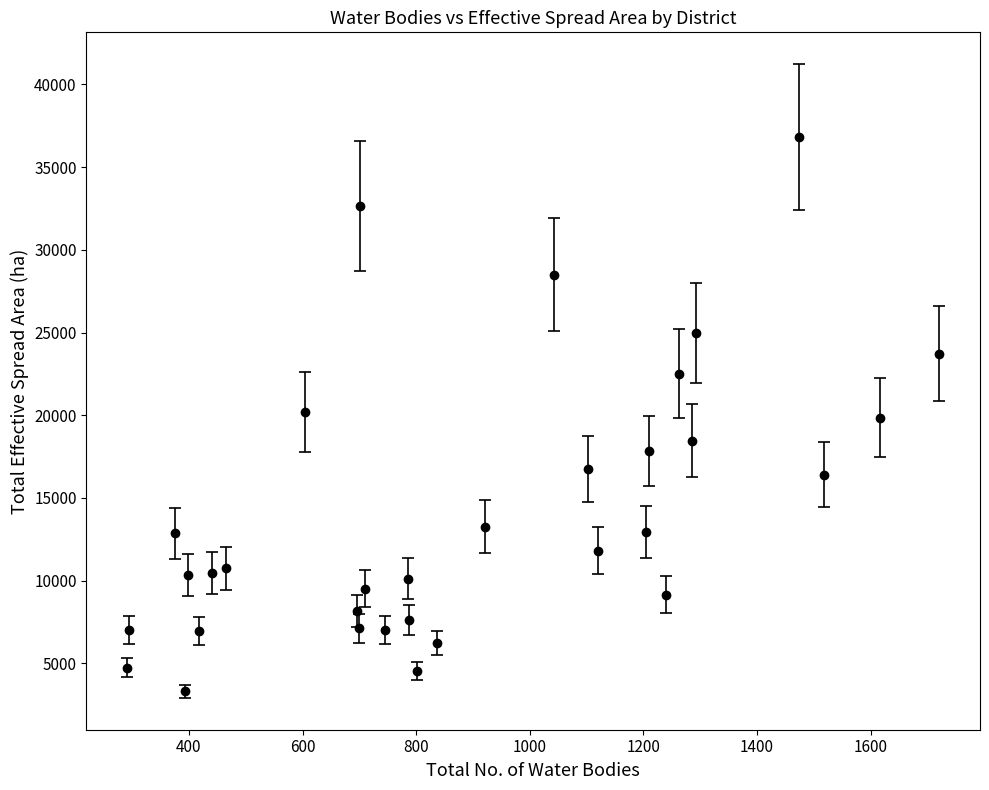

What is the value of the 23rd point from the left?

12945.3